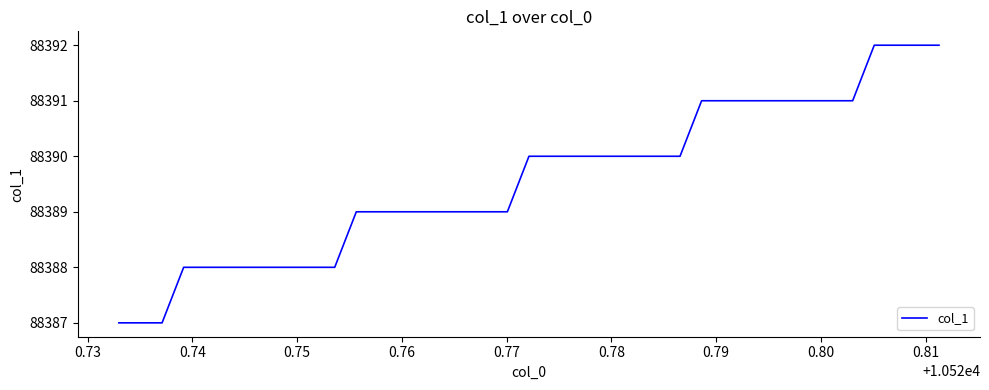

Reading right to left, what are all the values shown in this chart?

88392	88392	88392	88392	88391	88391	88391	88391	88391	88391	88391	88391	88390	88390	88390	88390	88390	88390	88390	88390	88389	88389	88389	88389	88389	88389	88389	88389	88388	88388	88388	88388	88388	88388	88388	88388	88387	88387	88387